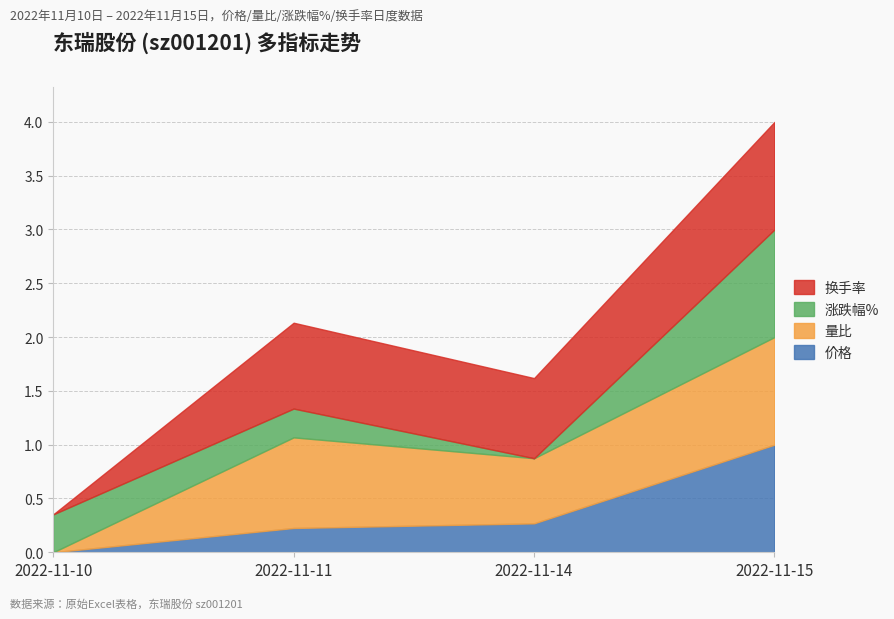

How many lines are shown in the chart?

4